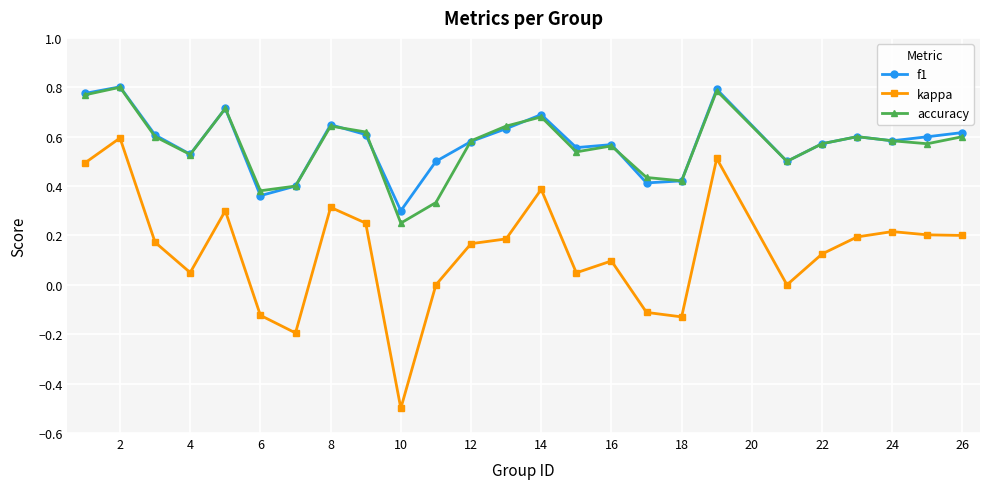

True or false: kappa and accuracy intersect in this chart.

False